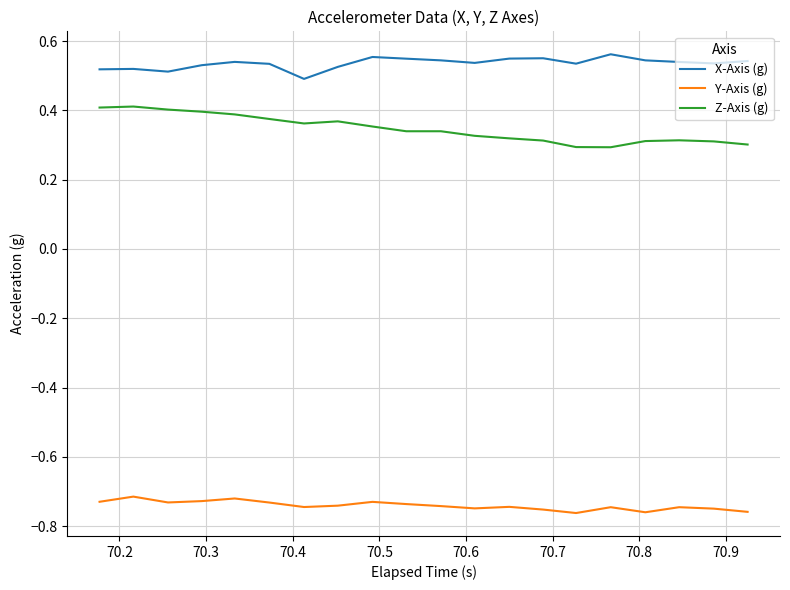

How many lines are shown in the chart?

3